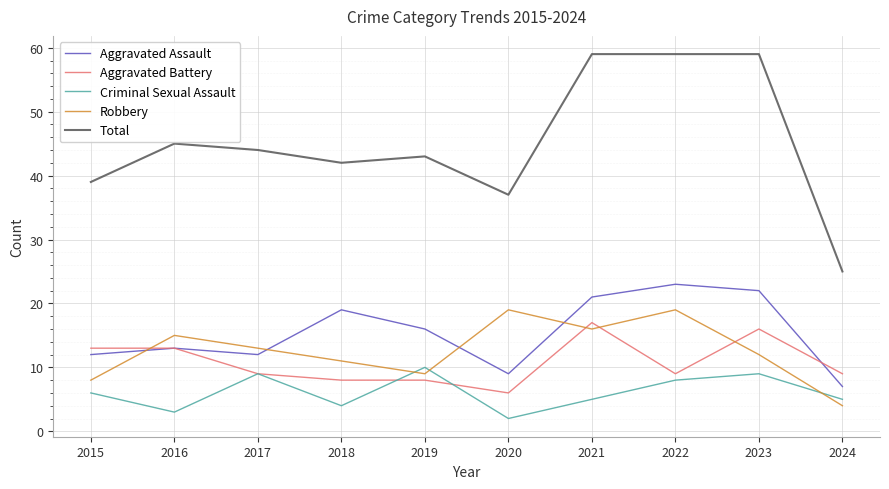

List the series in order of their peak value, highest first.

Total, Aggravated Assault, Robbery, Aggravated Battery, Criminal Sexual Assault